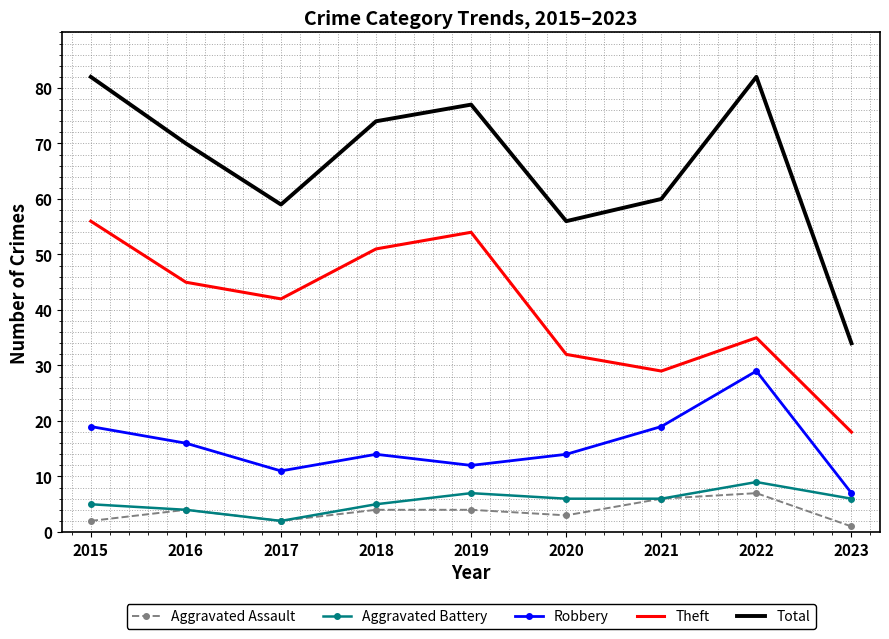

What is the difference between the highest and lowest values at 2015?

80